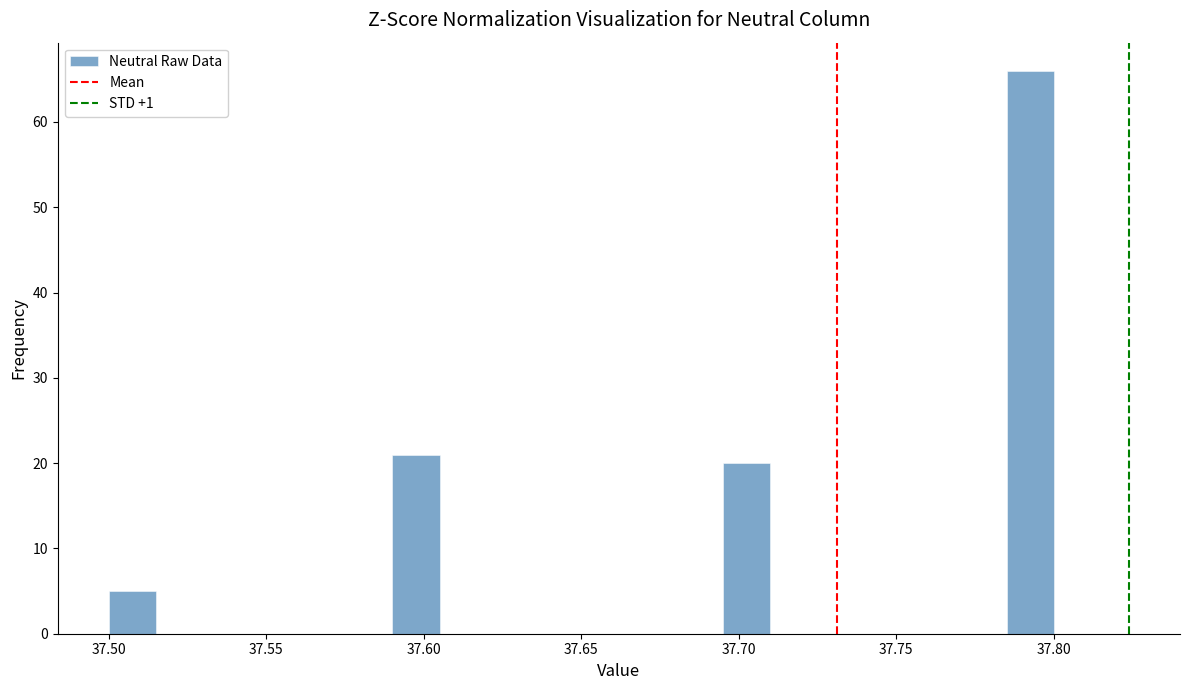

Around what value on the x-axis is the tallest bar? Give the approximate position of its centre, as read against the axis.

37.795